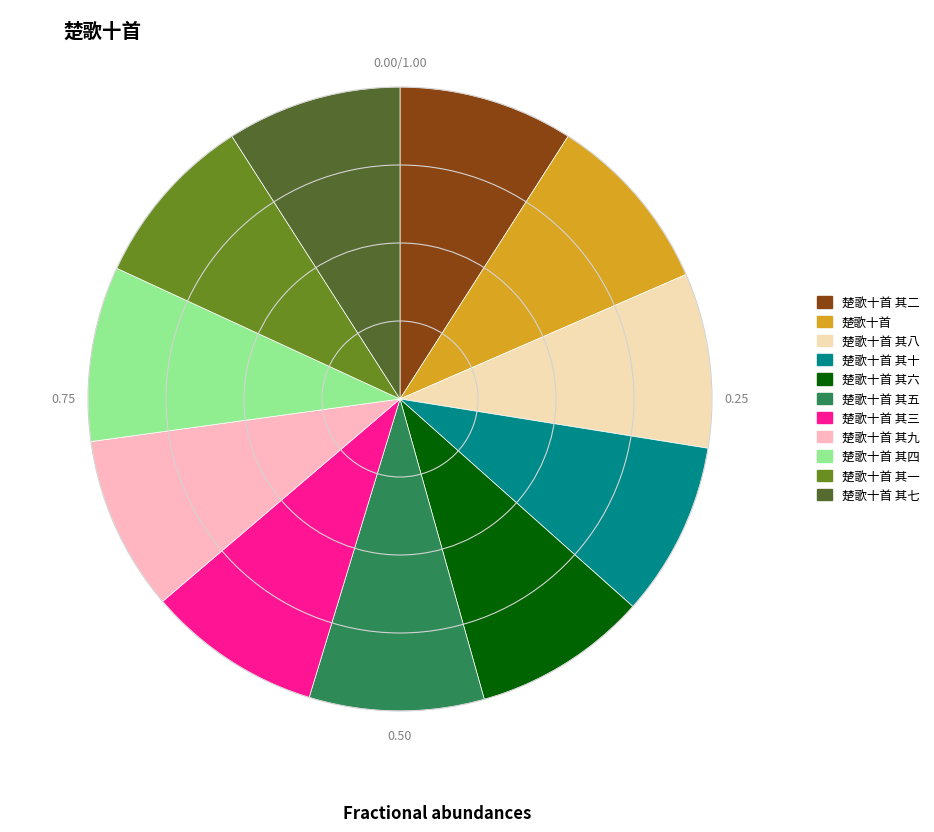

Is there any slice that represents more than half of the pie?

No